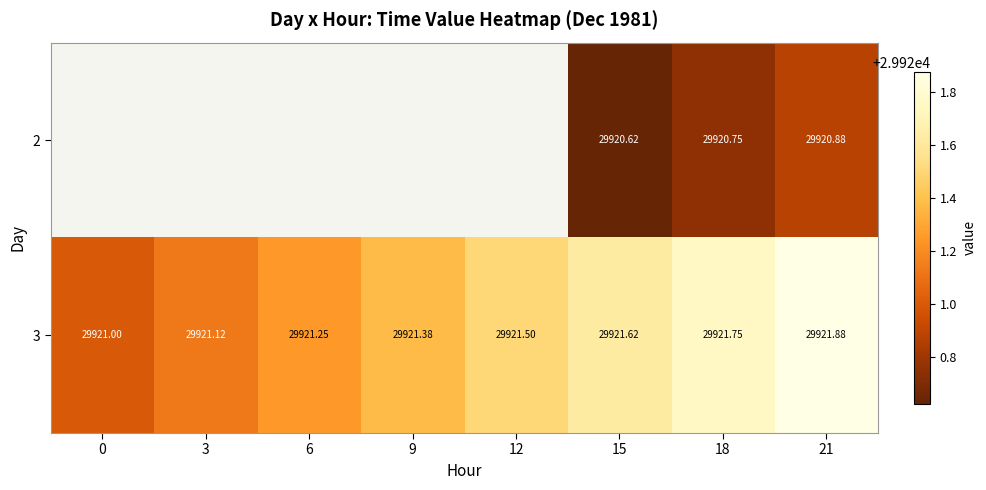

Which label corresponds to the largest value in the chart?

21